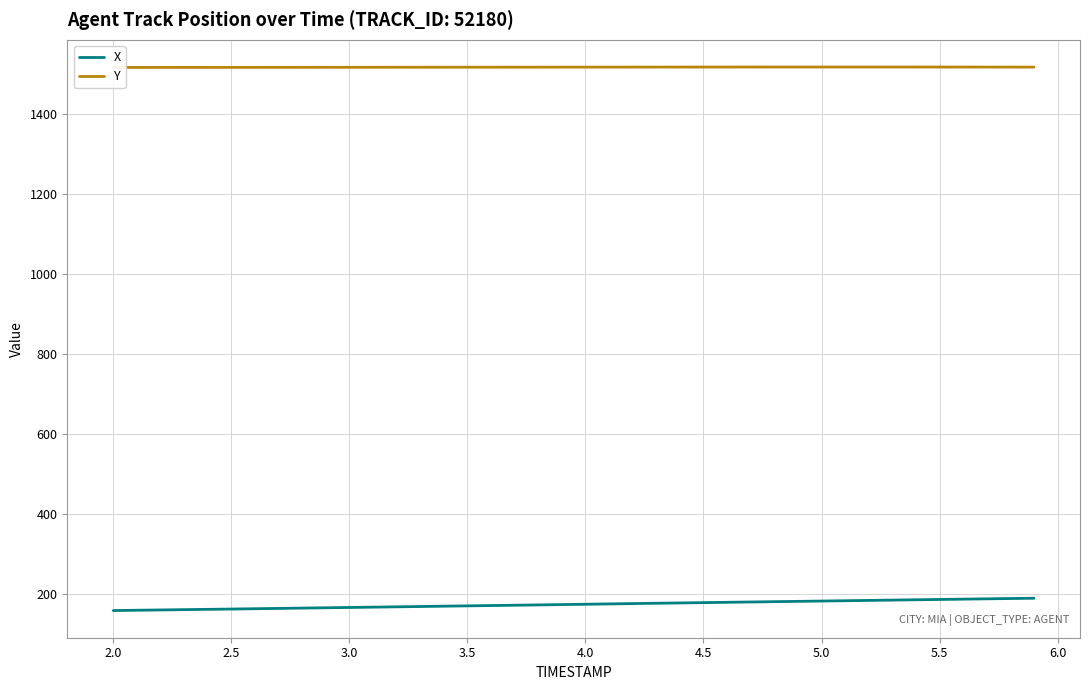

Reading left to right, extract all data points from this chart.

X: 159.1	159.9	160.6	161.4	162.1	162.9	163.6	164.4	165.2	166.0	166.8	167.6	168.4	169.2	170.0	170.8	171.6	172.4	173.2	174.0	174.9	175.7	176.5	177.3	178.1	178.9	179.7	180.5	181.3	182.1	182.9	183.7	184.5	185.2	186.0	186.8	187.6	188.4	189.2	189.9
Y: 1517.4	1517.5	1517.5	1517.5	1517.6	1517.6	1517.6	1517.7	1517.7	1517.8	1517.8	1517.8	1517.9	1517.9	1518.0	1518.0	1518.0	1518.1	1518.1	1518.2	1518.2	1518.3	1518.3	1518.3	1518.4	1518.4	1518.4	1518.5	1518.5	1518.5	1518.5	1518.5	1518.5	1518.5	1518.5	1518.4	1518.4	1518.3	1518.3	1518.2